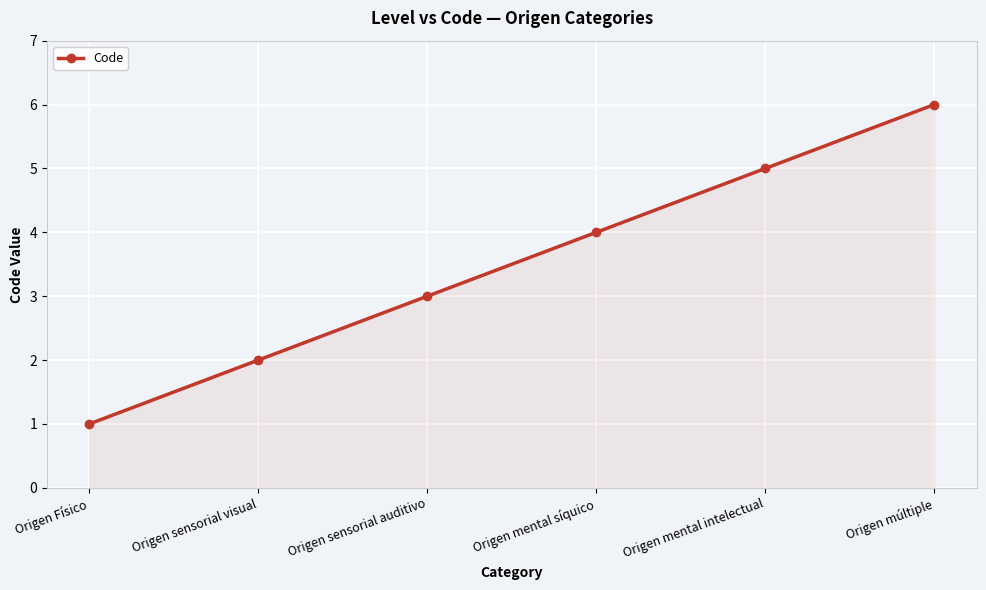

What is the sum of the values at Origen múltiple and Origen Físico?

7